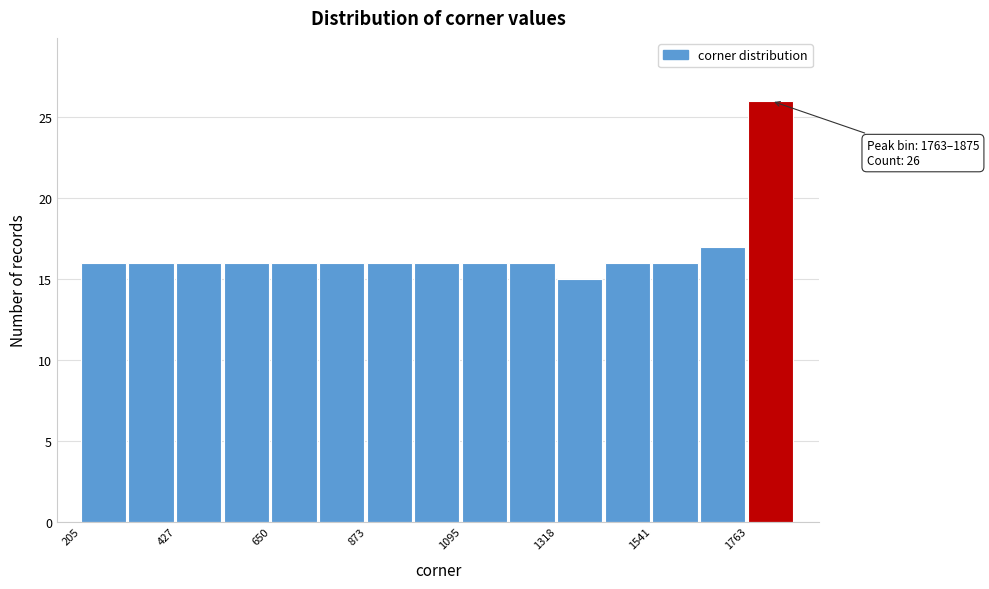

Read against the x-axis, roughly where is the centre of the tallest bar?

1800